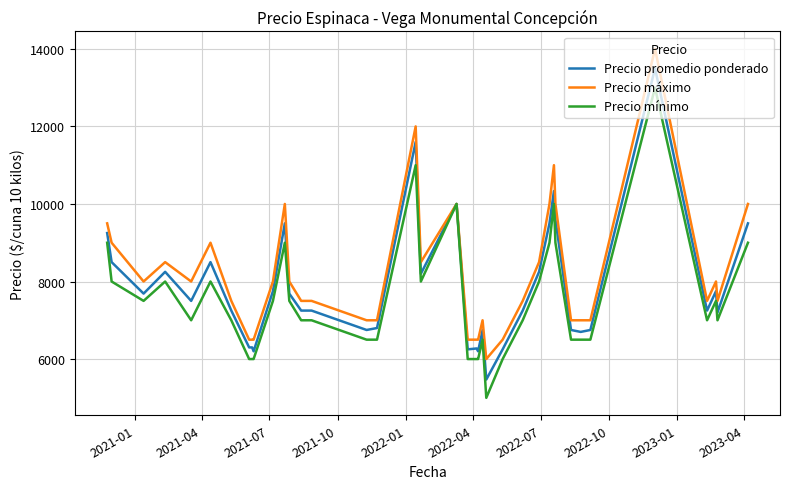

Does the chart have visible grid lines?

Yes